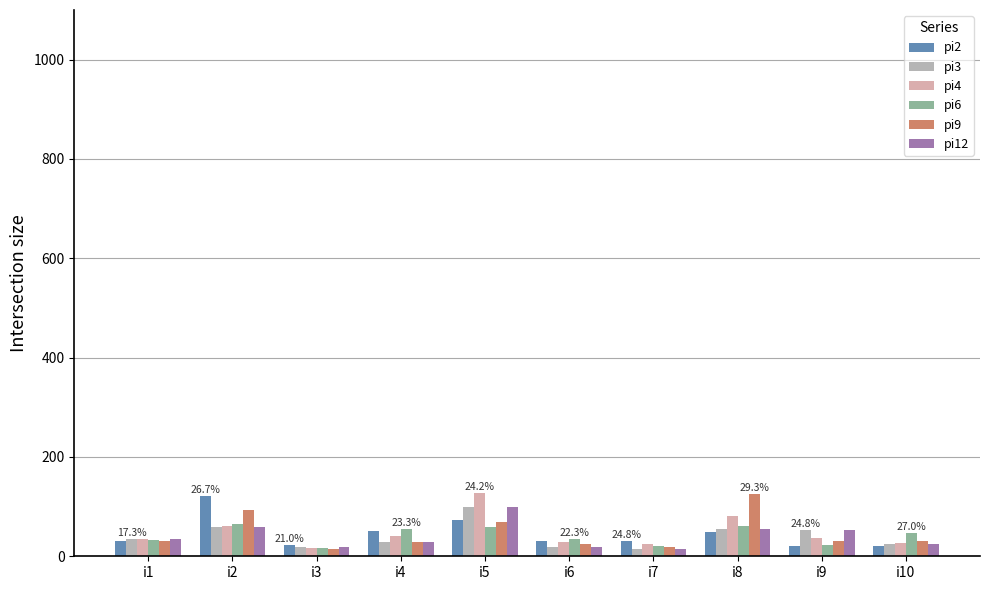

The value of pi2 at i6 is 31. True or false?

True